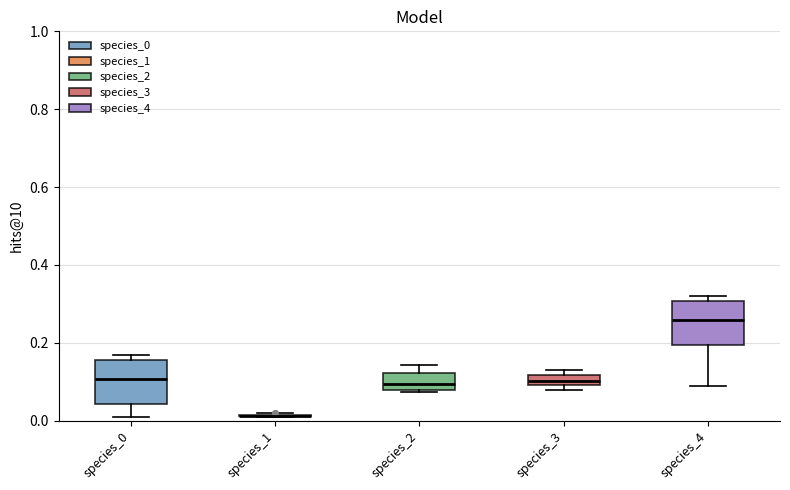

Where does the lower whisker of the box for species_4 end on the y-axis? The values are not printed on the chart, so give them approximately, as read against the axis.

0.10